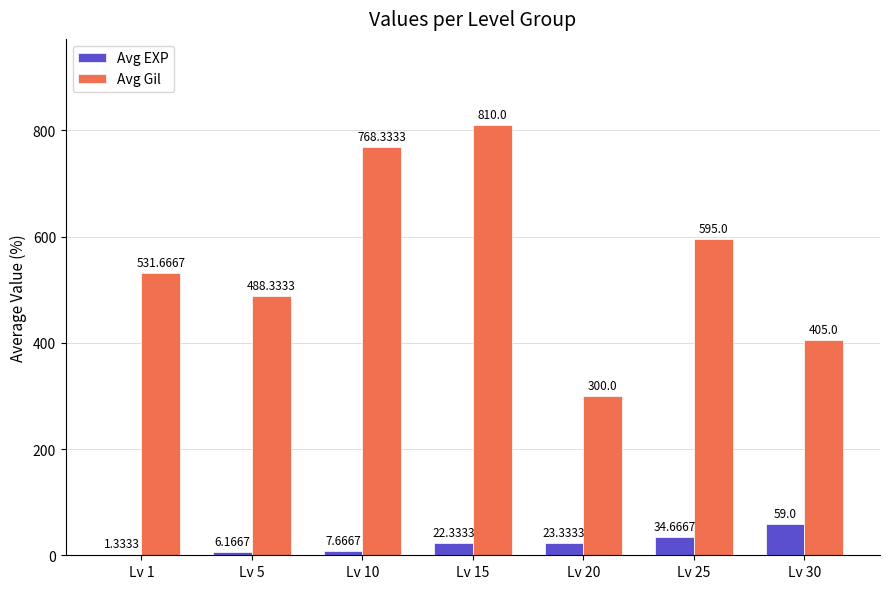

True or false: Avg EXP has a value of 22.3 at Lv 15.

True